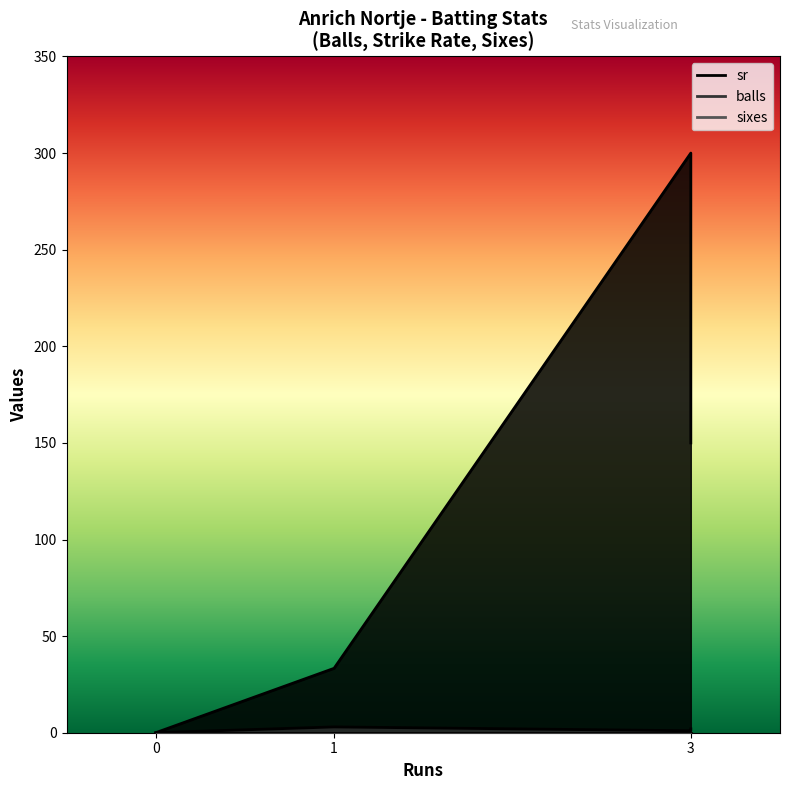

At which category is the sum across all series the highest?

3